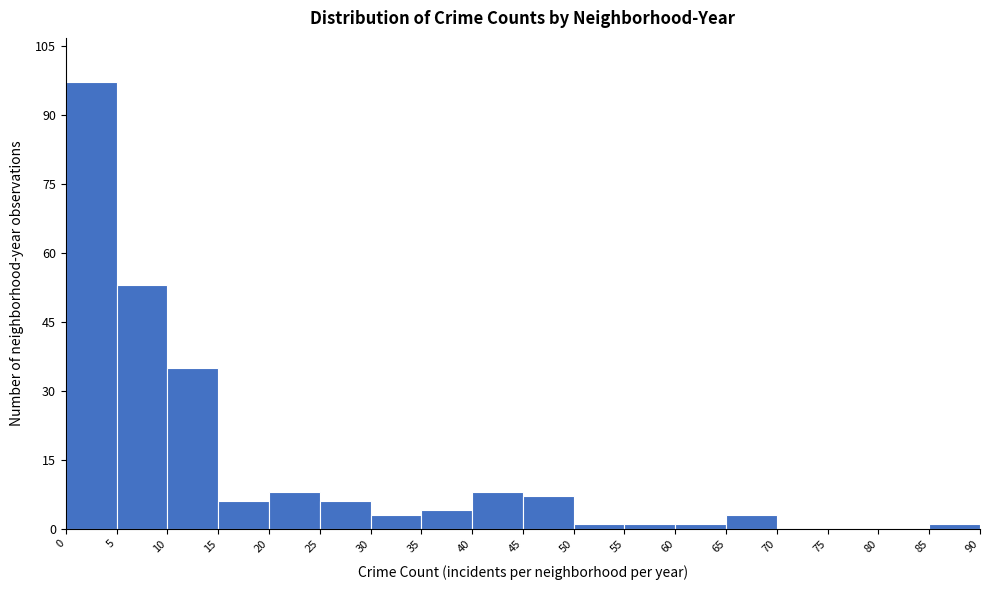

Reading left to right, list every bar in this chart as the range it spans on the x-axis followed by its height. The values are not printed on the chart, so give them approximately, as read against the axis.

0 to 5: 98
5 to 10: 54
10 to 15: 36
15 to 20: 6
20 to 25: 8
25 to 30: 6
30 to 35: 4
35 to 40: 4
40 to 45: 8
45 to 50: 8
50 to 55: under 2
55 to 60: under 2
60 to 65: under 2
65 to 70: 4
70 to 75: 0
75 to 80: 0
80 to 85: 0
85 to 90: under 2